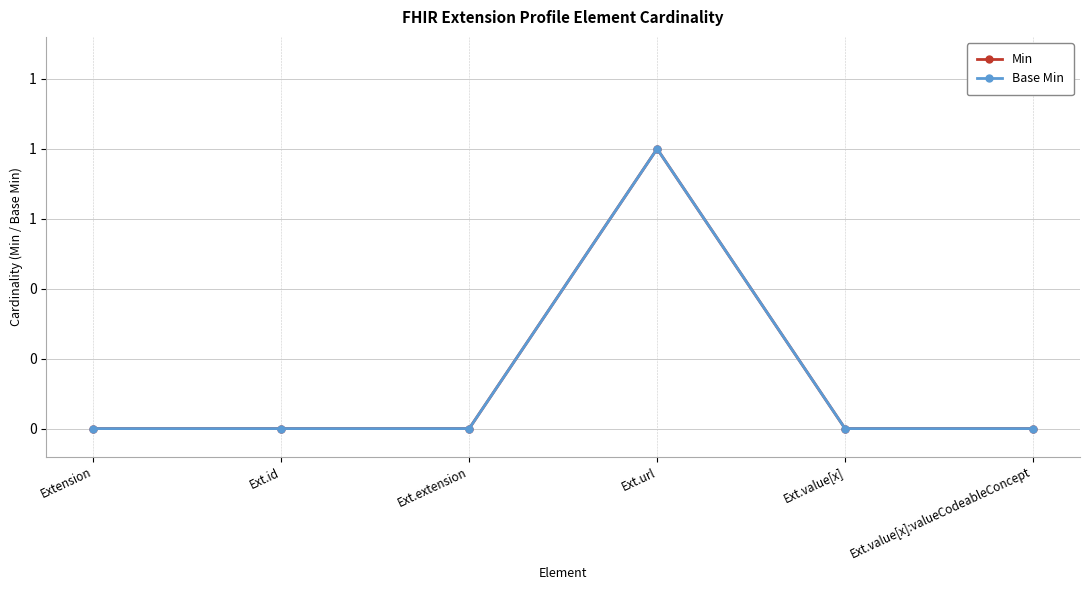

Rank the series by their maximum value, from lowest to highest.

Min, Base Min